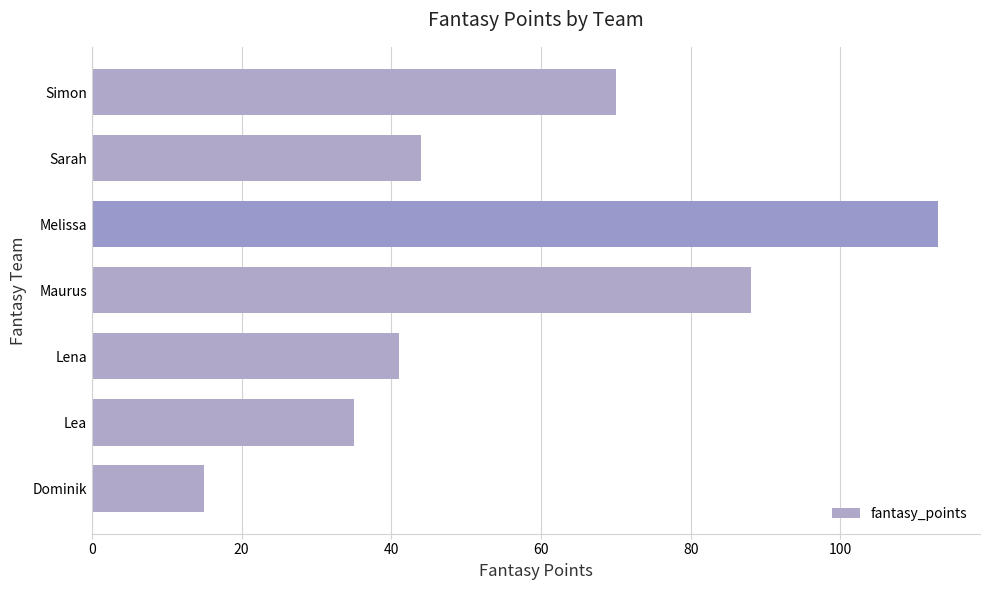

What is the smallest value displayed?

15